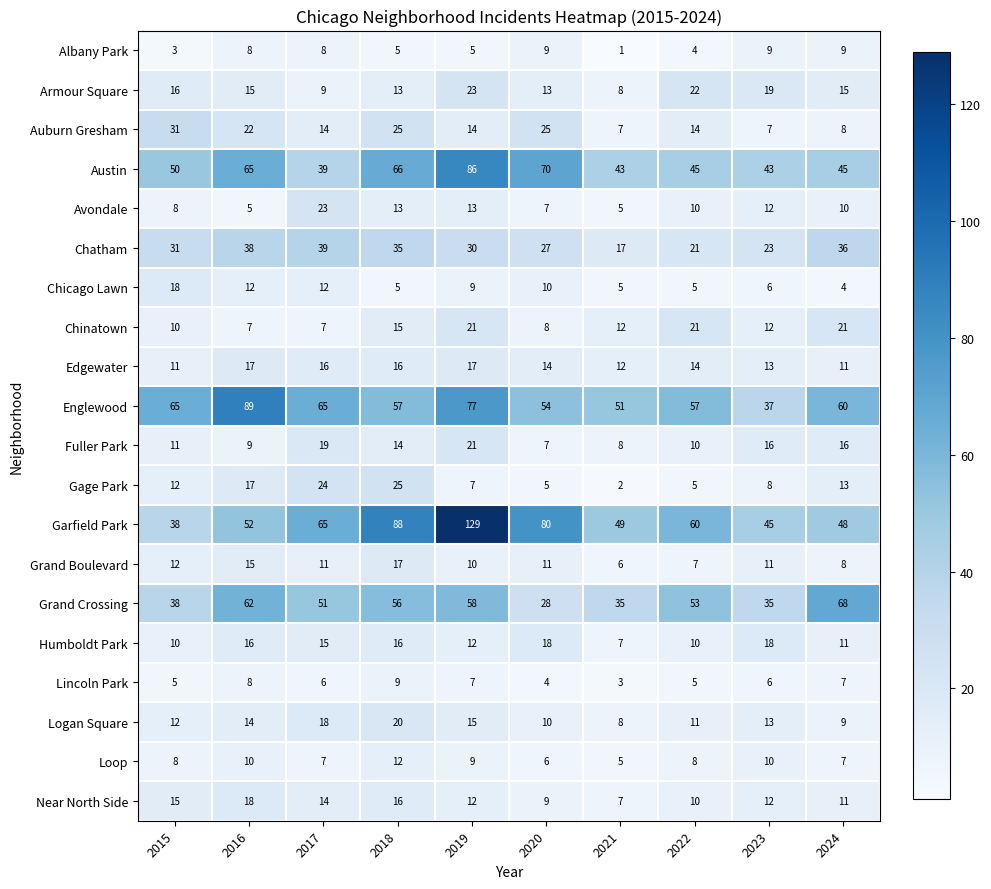

What is the sum of all Logan Square values?

130